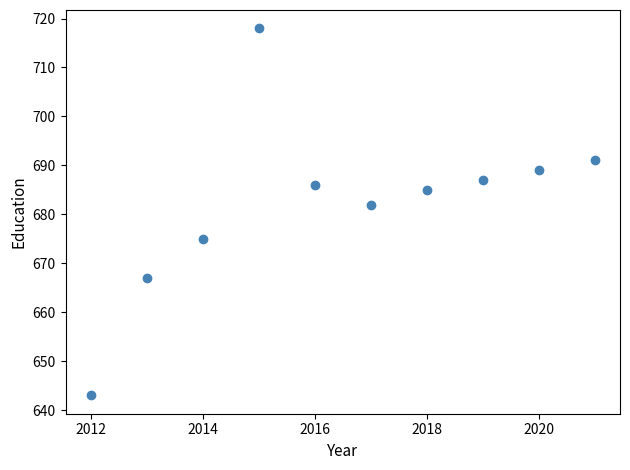

What is the average Y value?

682